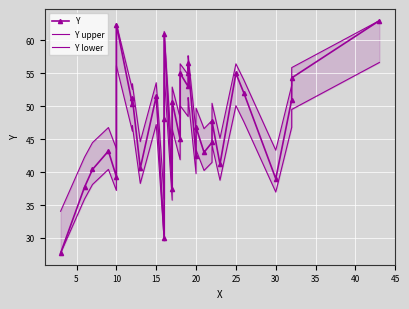

Is the value of Y upper at 35 greater than the value of Y lower at 28?

Yes